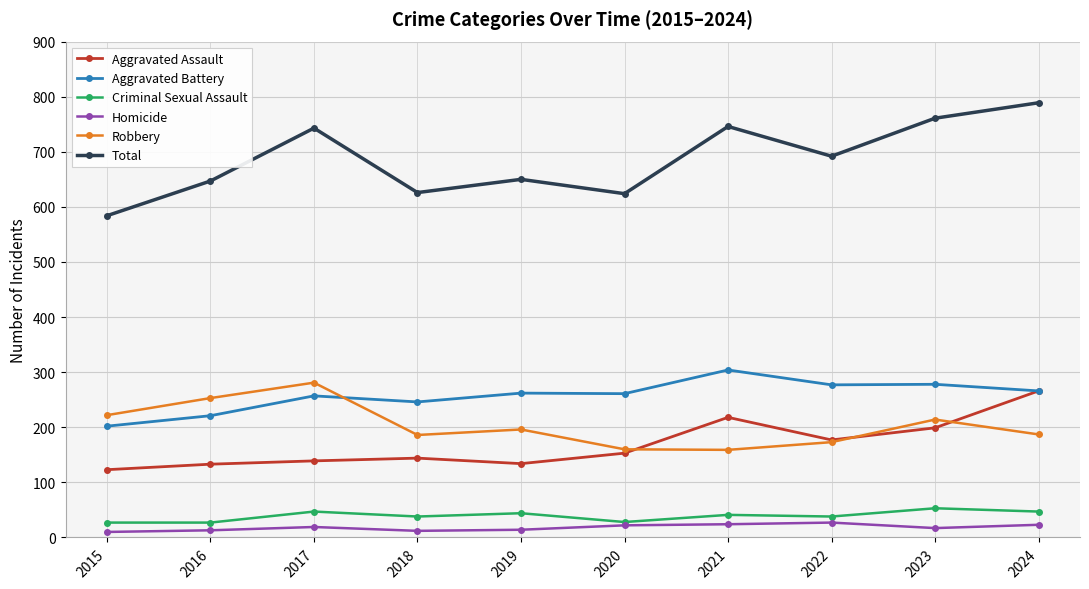

True or false: Aggravated Battery has a value of 262 at 2019.

True